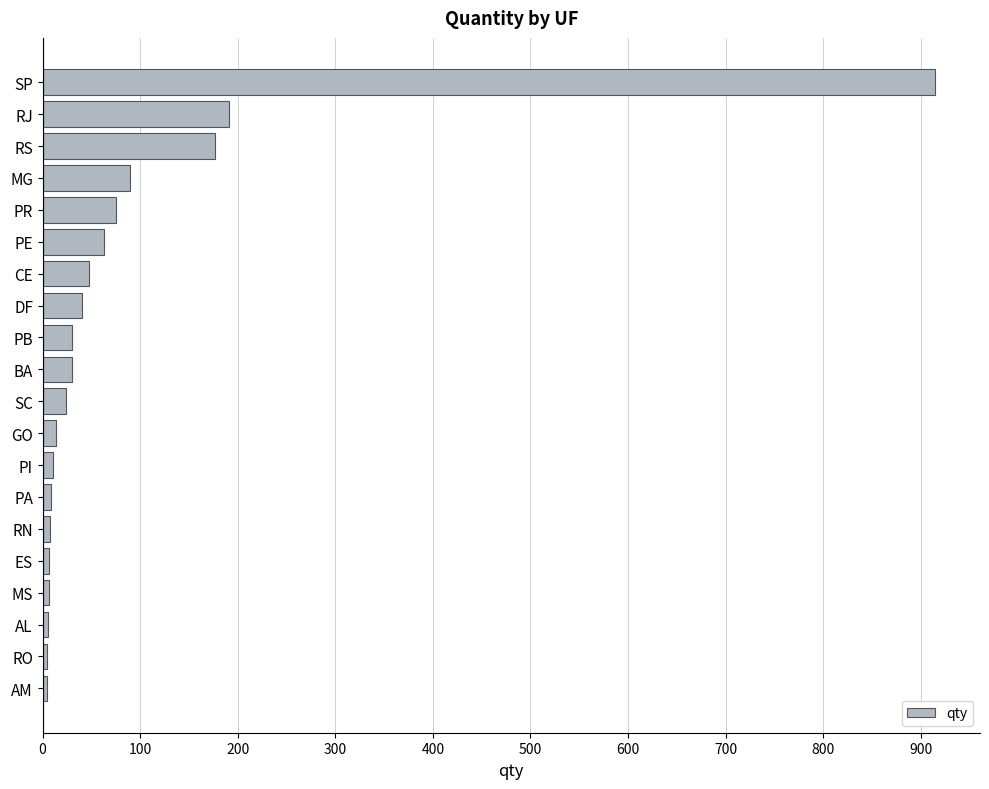

Which has a higher value, RN or PB?

PB